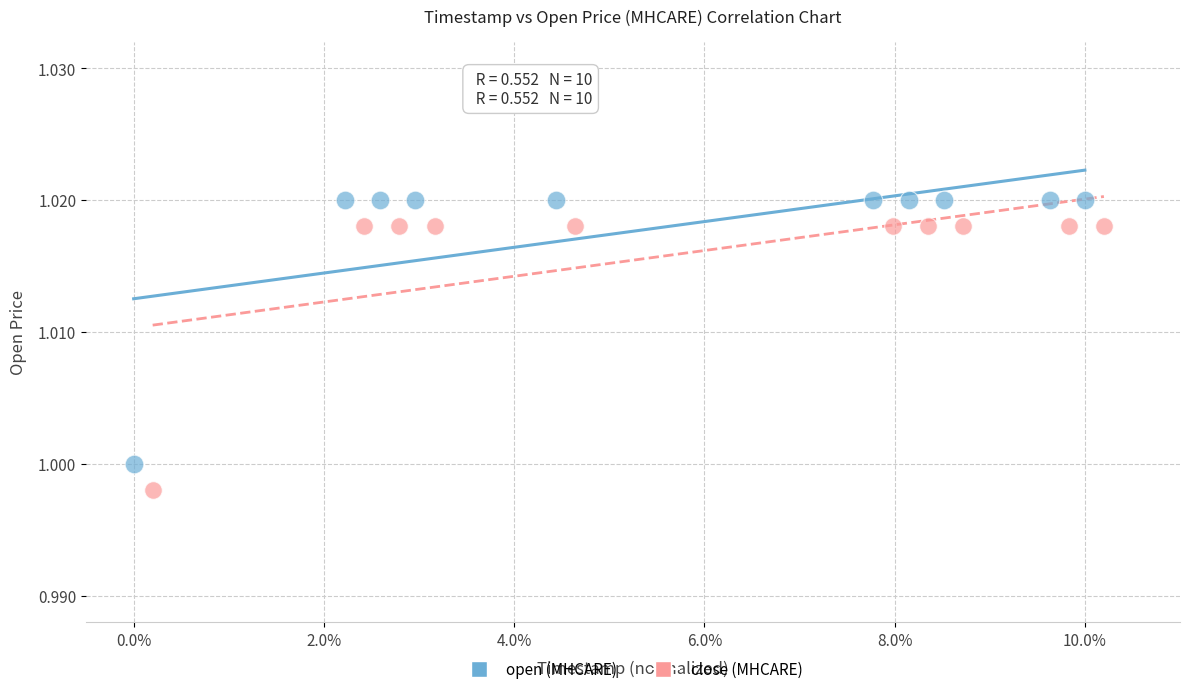

Which series contains the highest Y value?

open (MHCARE)